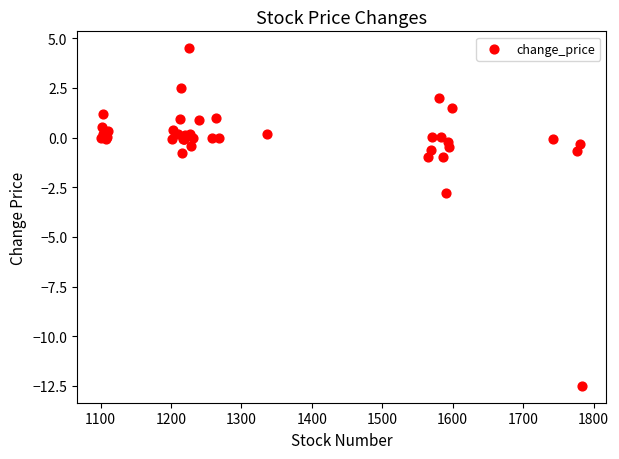

What Y value in the scatter plot is closest to -4?

-2.8